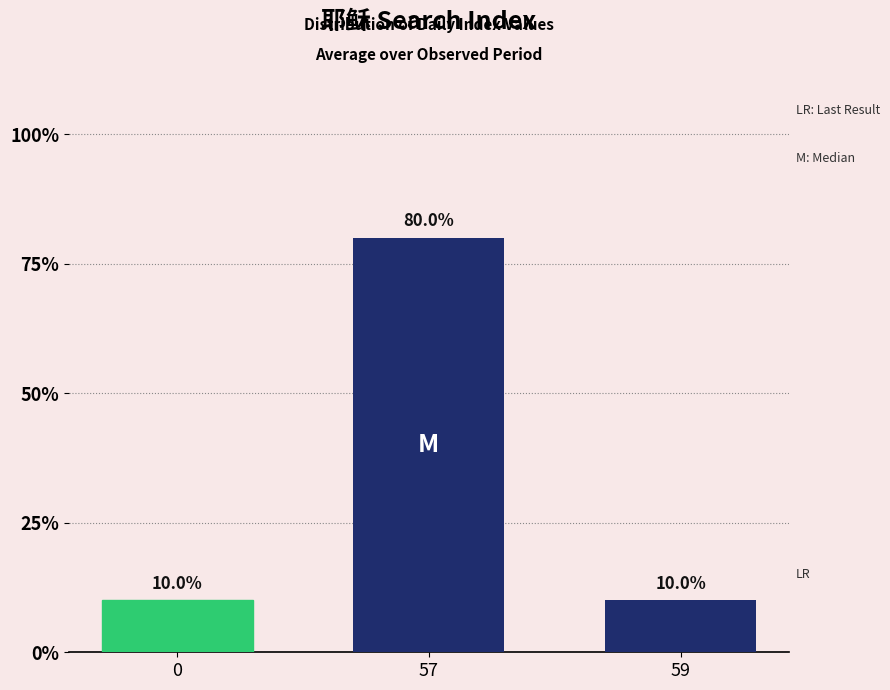

What is the average value?

0.3